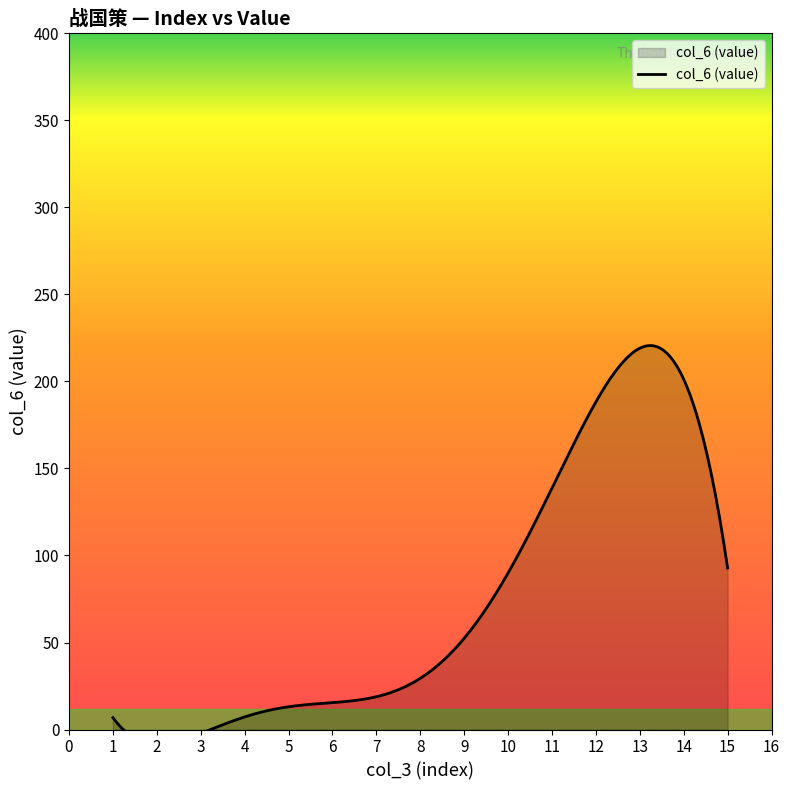

How many data points in col_3 (index) are above 8?

7